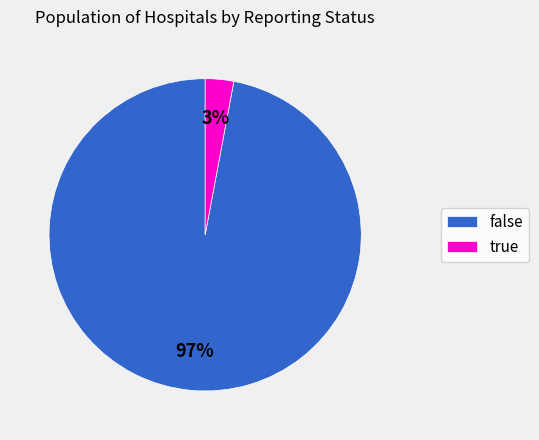

To the nearest percent, what portion does false represent?

97%